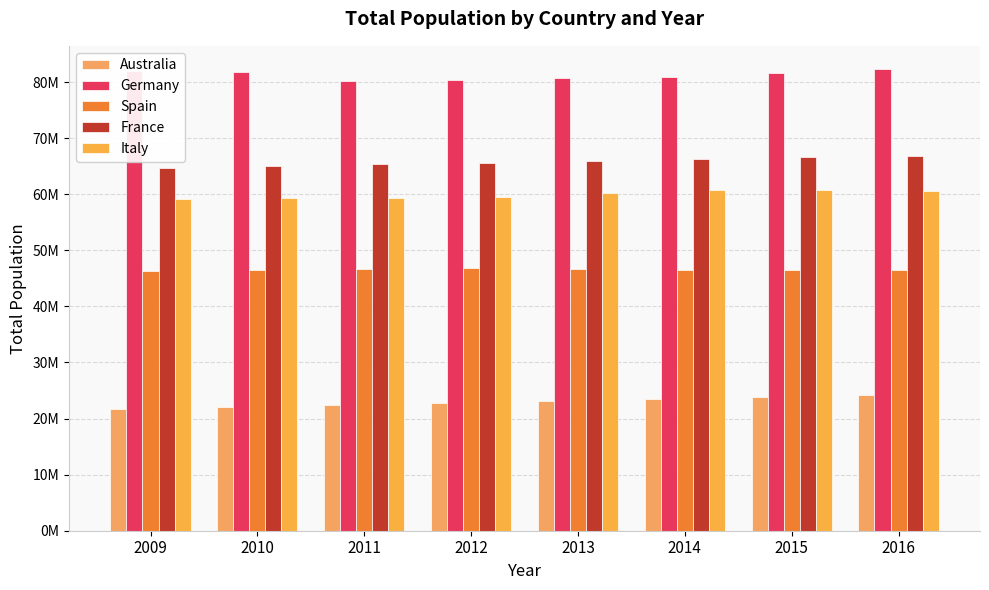

What is the difference between the second highest and minimum values in the France series?

1886326